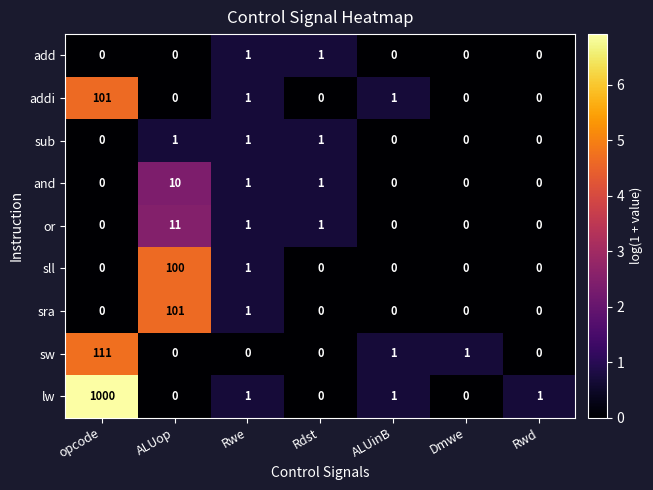

How many values in the sub series exceed 0?

3